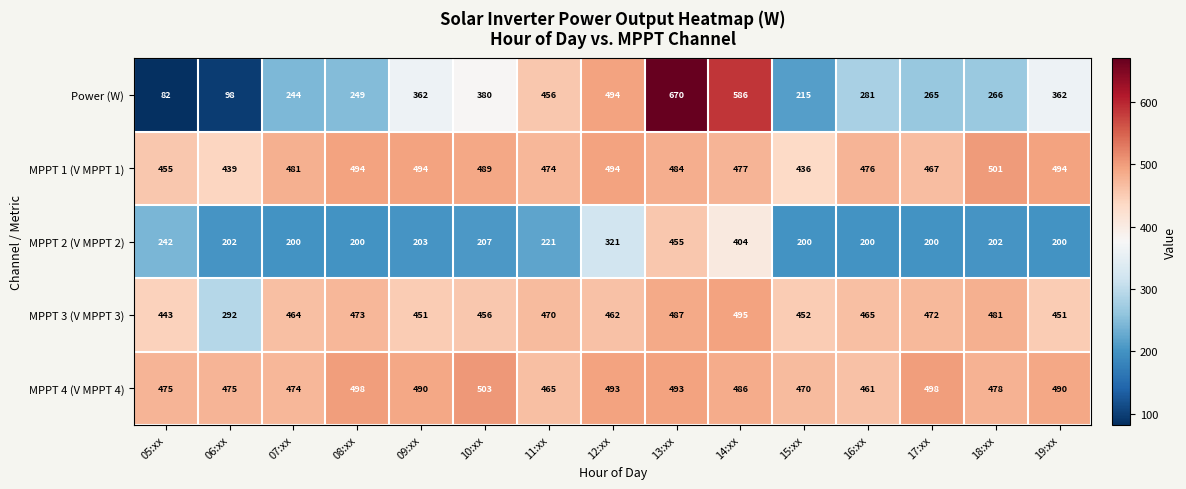

What is the spread (max minus min) of values at 19:xx?

294